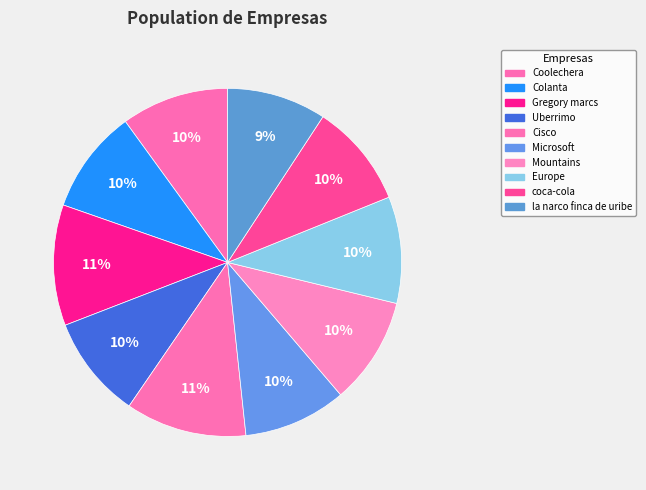

How many slices are in this pie chart?

10